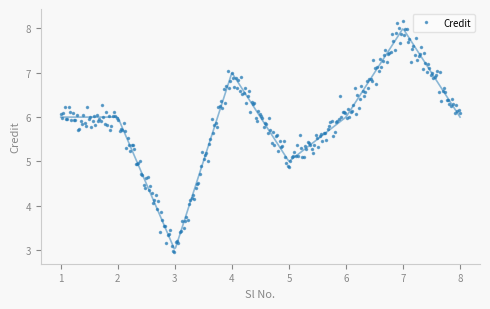

True or false: there are more than 1 points higher than both neighbors.

True